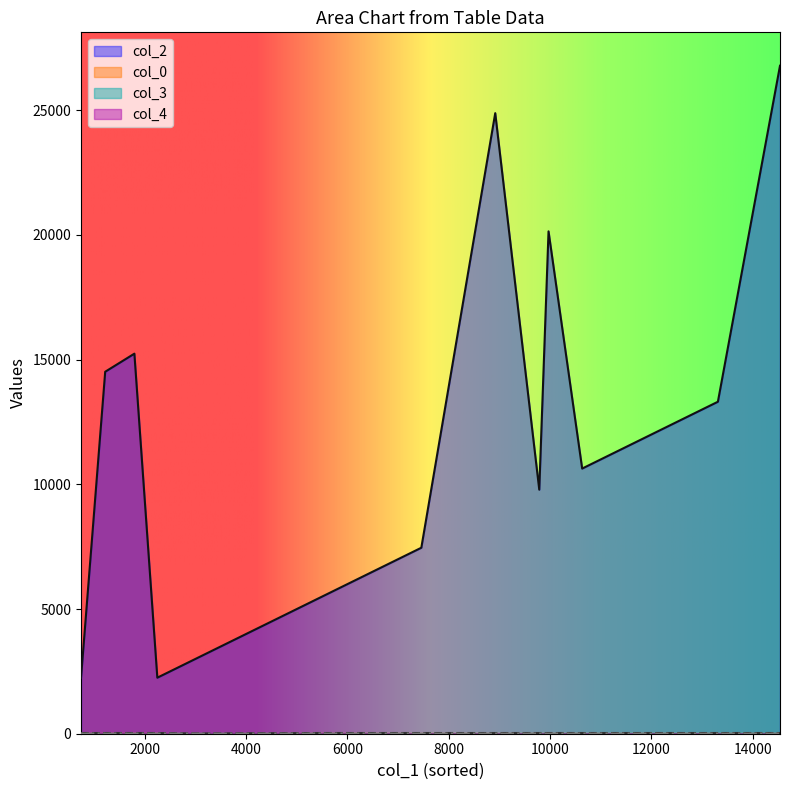

True or false: col_4 and col_3 intersect in this chart.

True